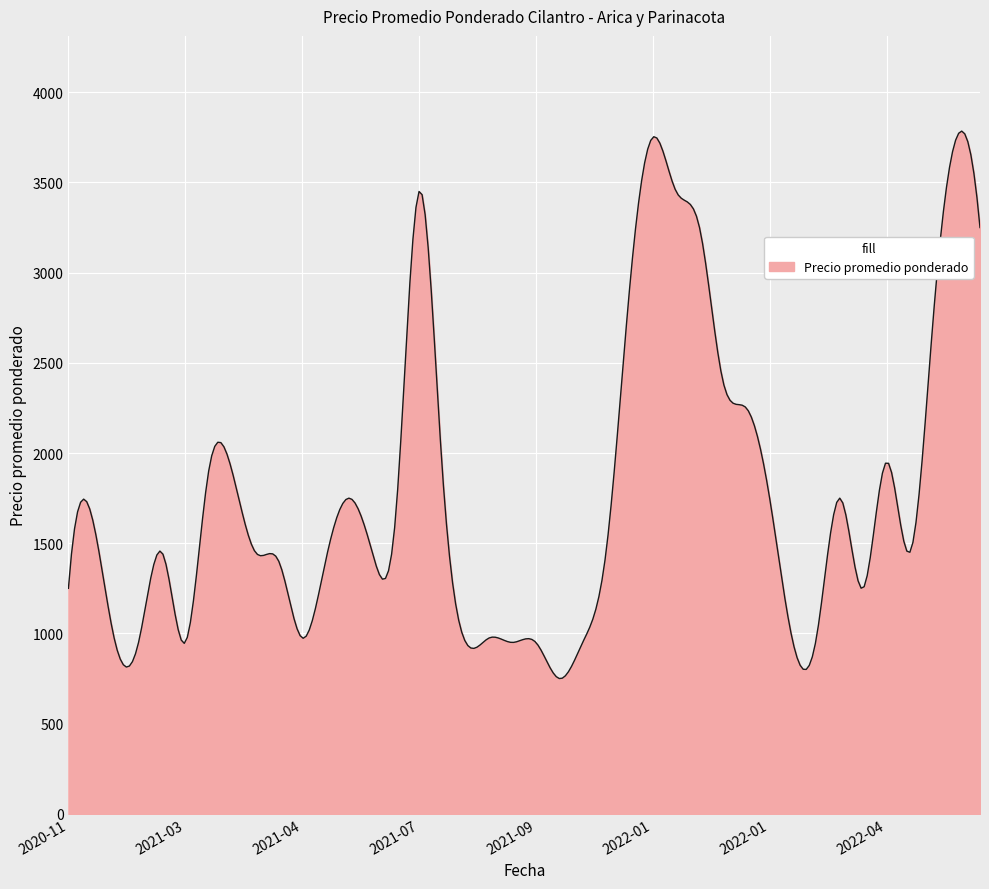

What is the minimum value shown in the chart?

750.0